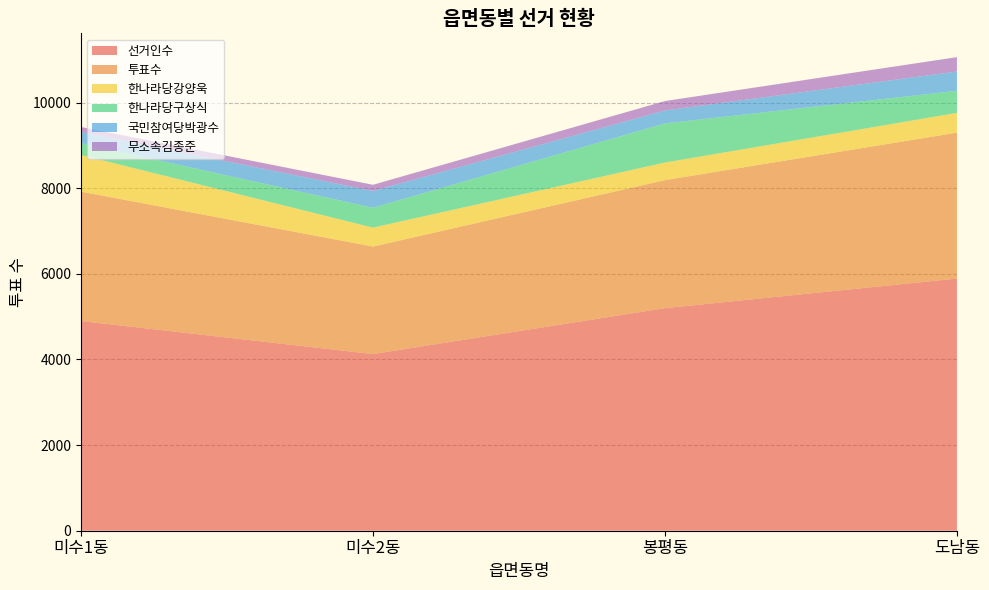

Reading left to right, transcribe all the data shown in this chart.

선거인수: 미수1동=4897	미수2동=4126	봉평동=5198	도남동=5889
투표수: 미수1동=3022	미수2동=2510	봉평동=2990	도남동=3407
한나라당강양욱: 미수1동=857	미수2동=443	봉평동=411	도남동=462
한나라당구상식: 미수1동=275	미수2동=464	봉평동=914	도남동=516
국민참여당박광수: 미수1동=261	미수2동=393	봉평동=302	도남동=451
무소속김종준: 미수1동=117	미수2동=143	봉평동=220	도남동=335